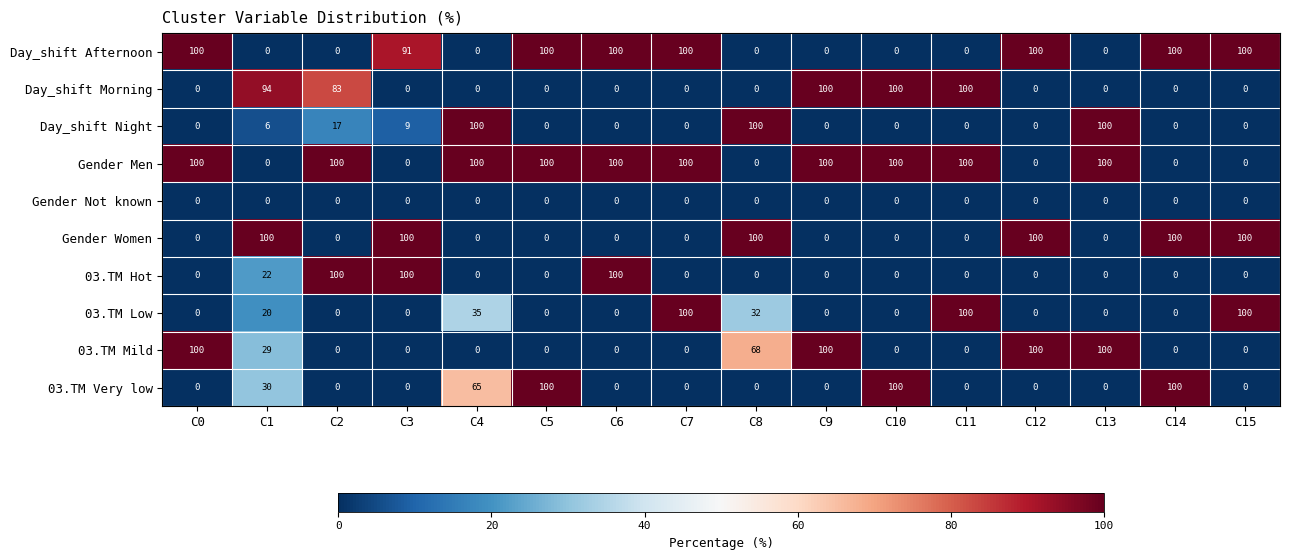

At which category is the sum across all series the highest?

C1